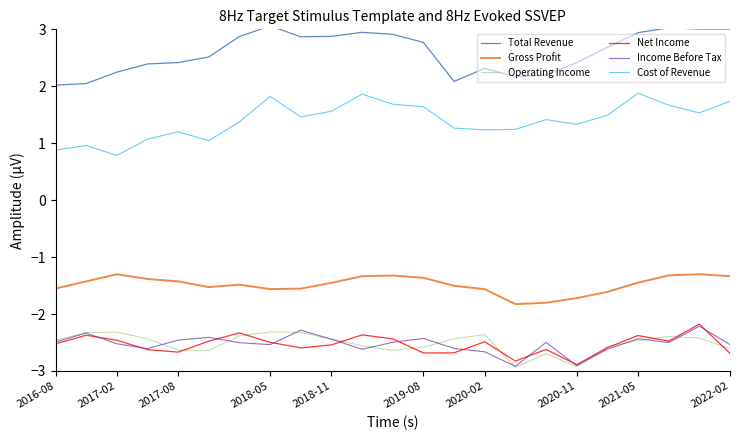

Which series has the largest total across all categories?

Total Revenue